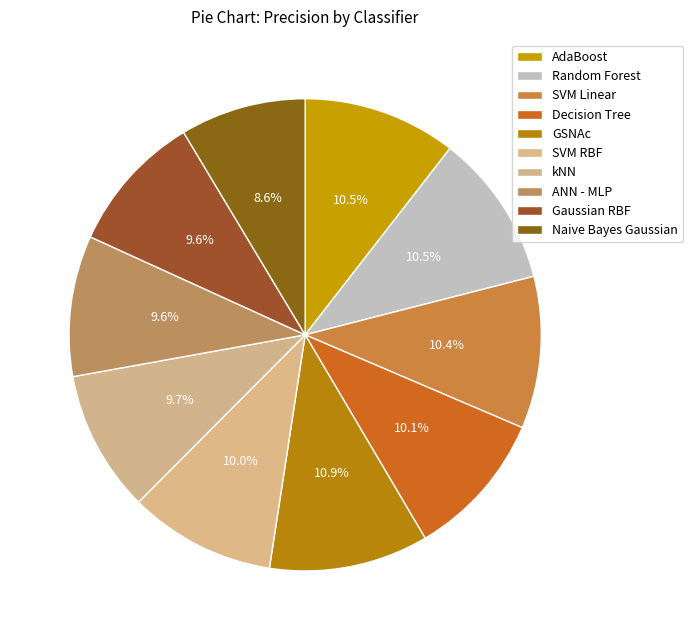

Is it true that Naive Bayes Gaussian is 9% of the pie?

True